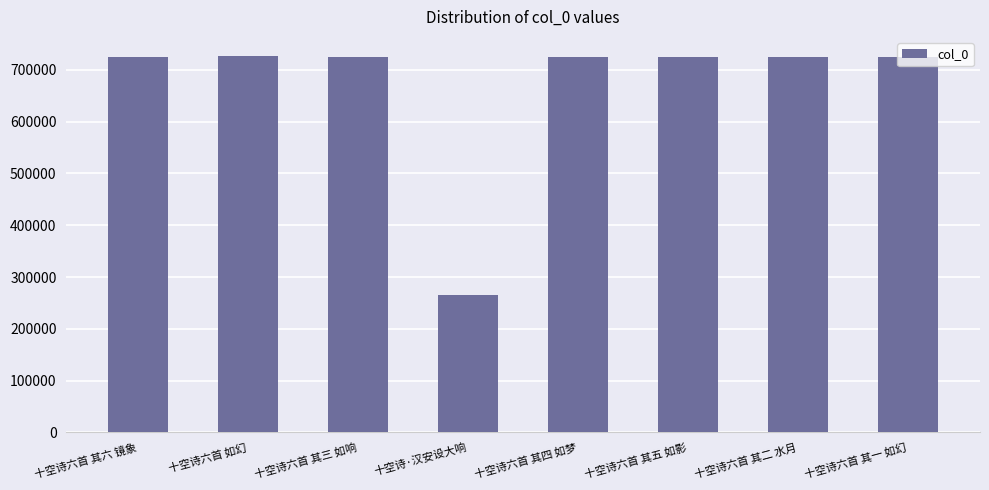

At which label does the data first exceed 725762?

十空诗六首 其六 镜象